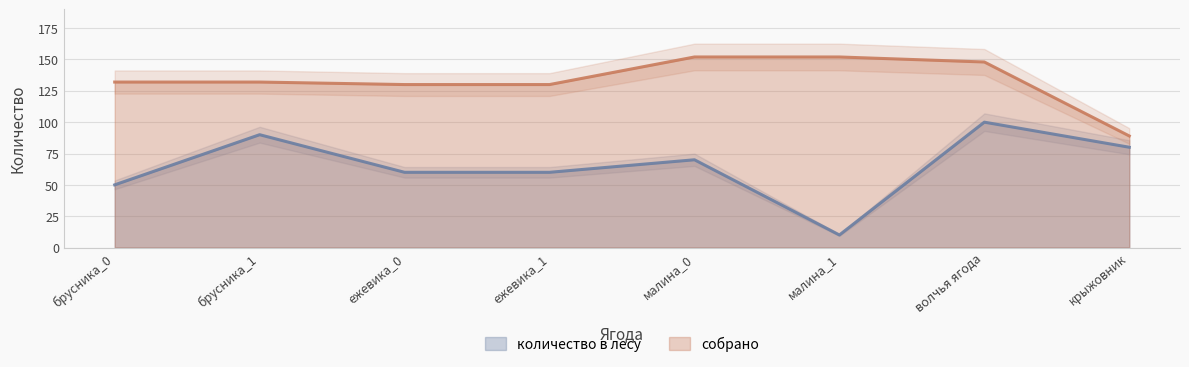

Reading right to left, what are all the values shown in this chart?

количество в лесу: 80	100	10	70	60	60	90	50
собрано: 89	148	152	152	130	130	132	132